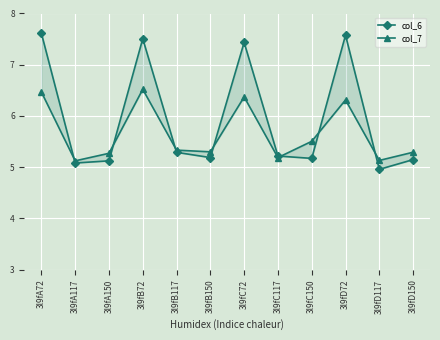

How many times do col_7 and col_6 cross each other?

7